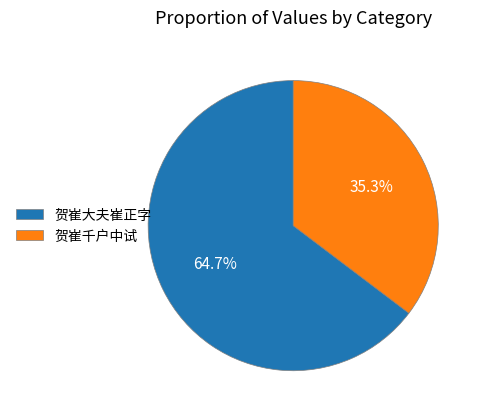

What is the largest slice in the pie chart?

贺崔大夫崔正字